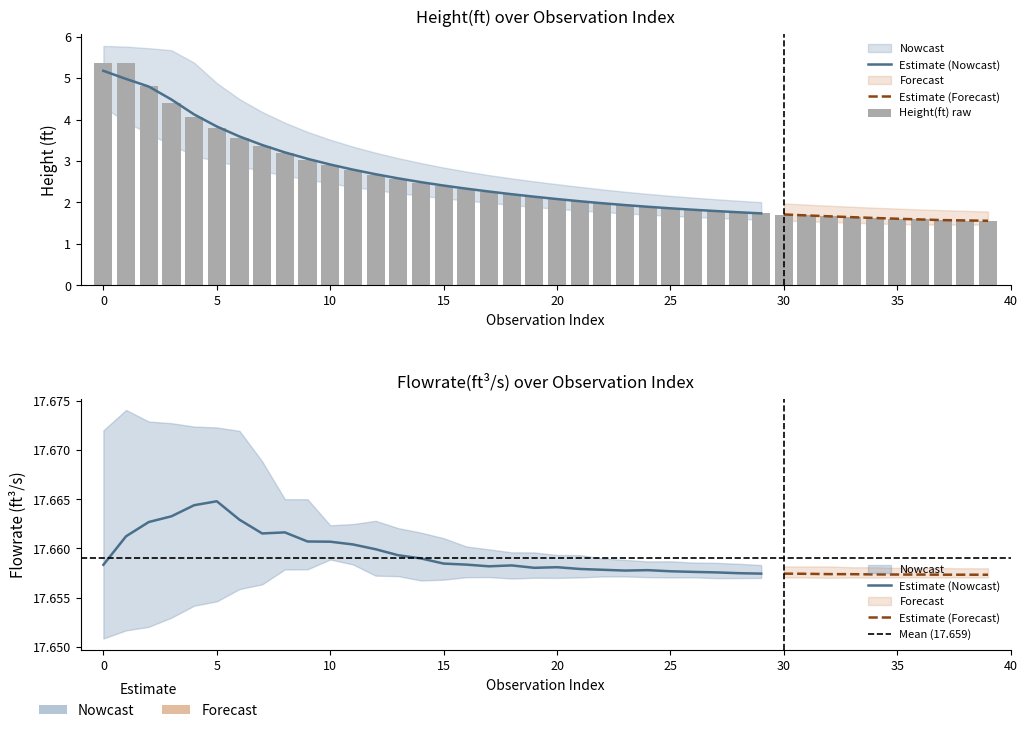

What is the sum of the values at 21 and 19?

4.2